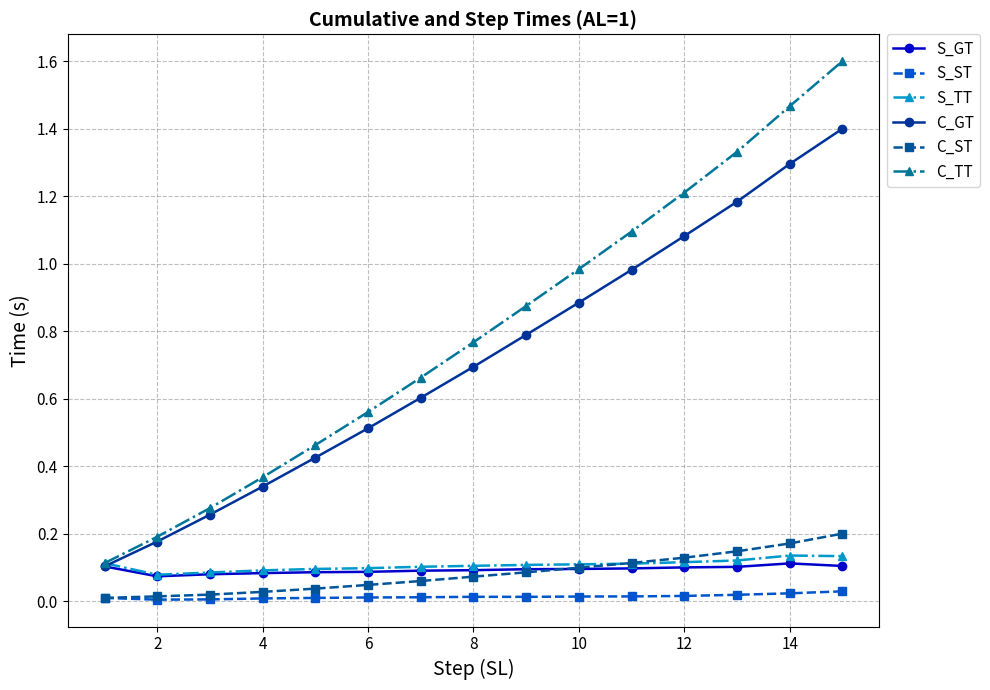

In S_GT, how many points are higher than both neighbors (excluding endpoints)?

1